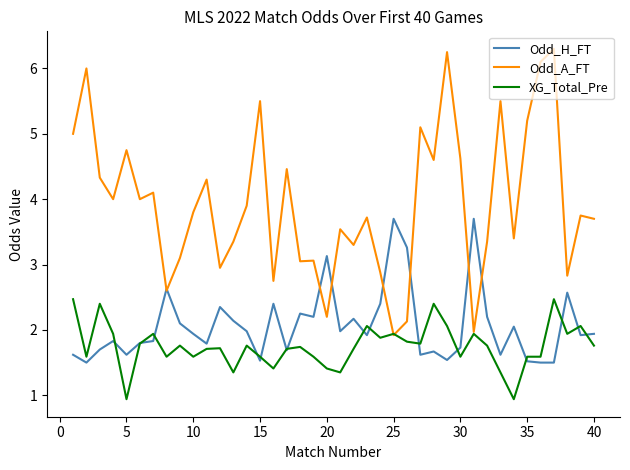

What are all the series names shown in the legend?

Odd_H_FT, Odd_A_FT, XG_Total_Pre